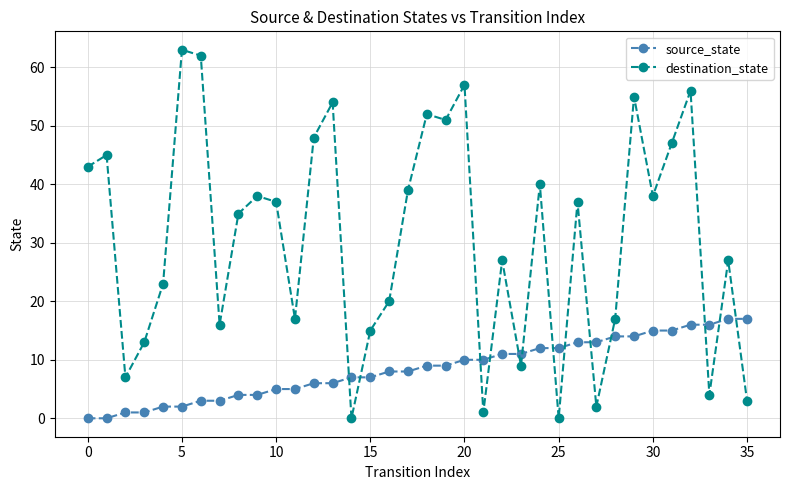

Which series has the largest range (max minus min)?

destination_state